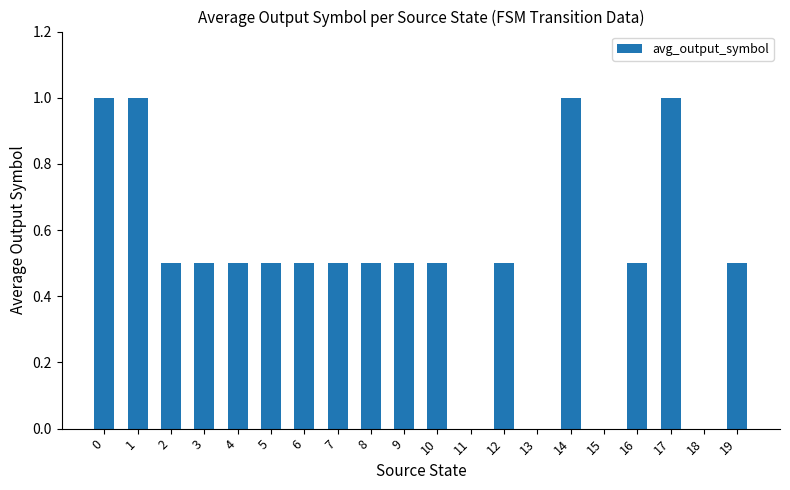

Are the bars horizontal?

No